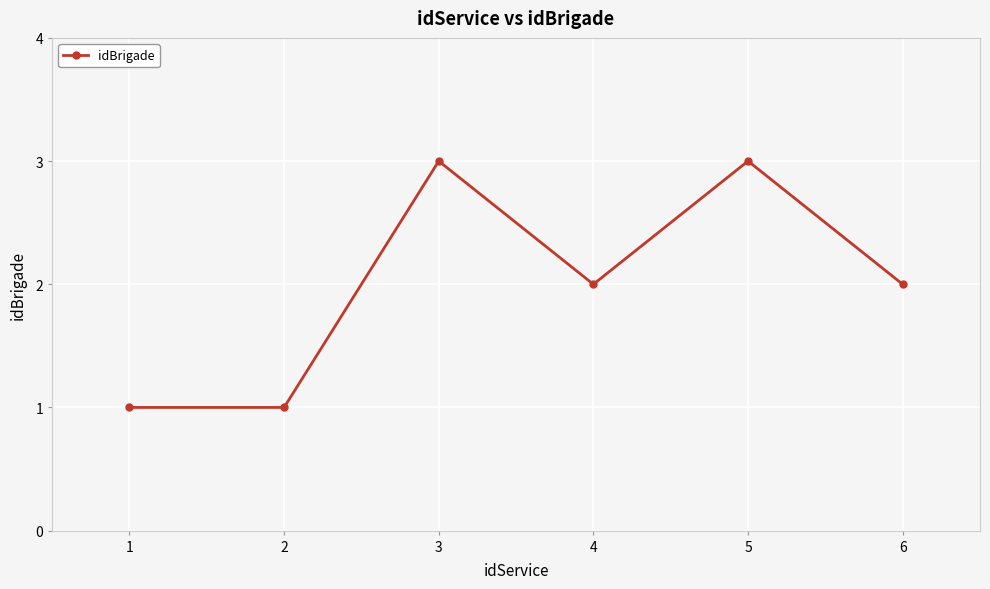

How many points are higher than both their immediate neighbors (excluding endpoints)?

2